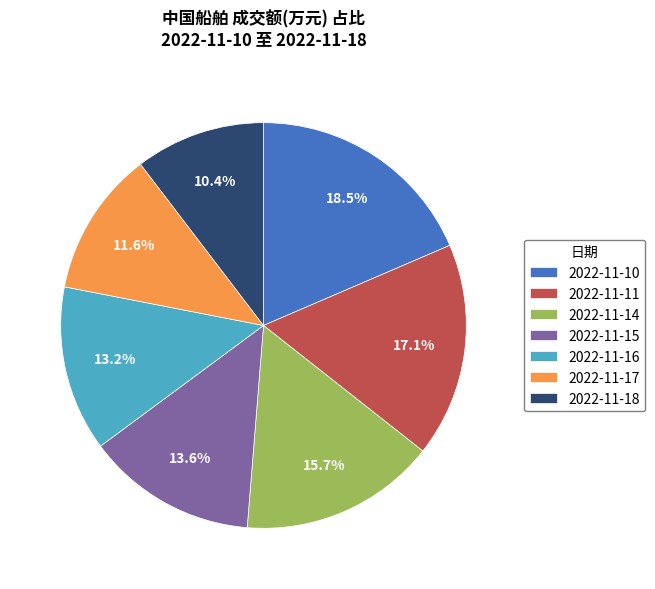

To the nearest percent, what is the average slice percentage?

14%